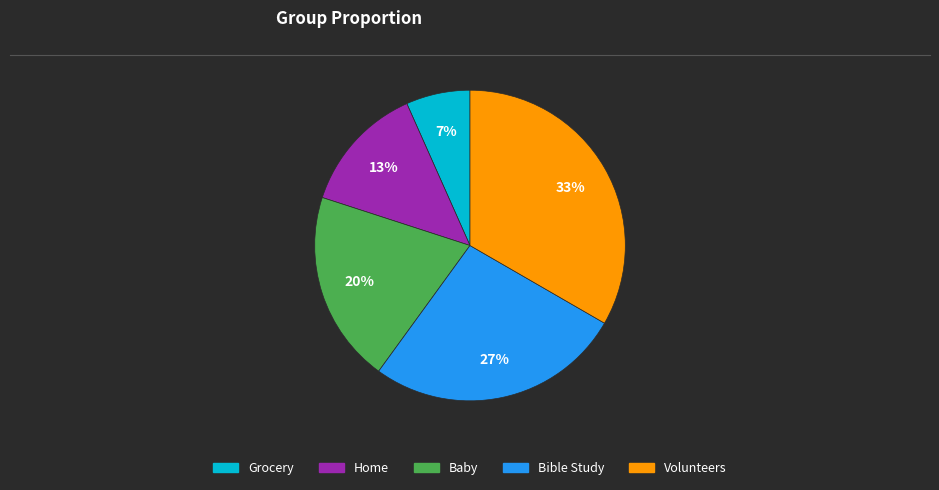

To the nearest percent, what is the combined percentage of Grocery and Home?

20%